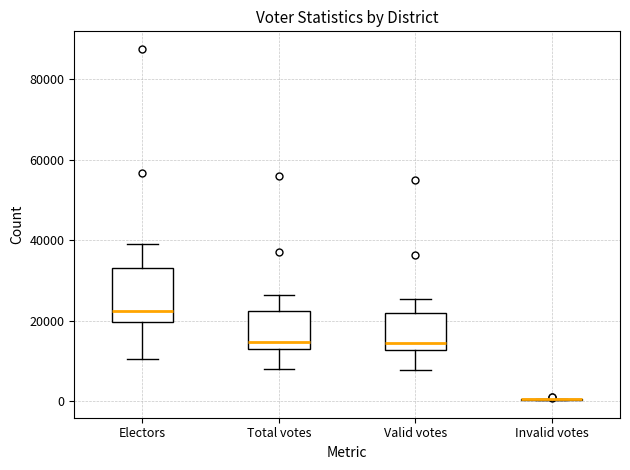

Reading left to right, transcribe this box plot: for each box, give where its median line is, the range the box spans, and where its two whiskers end, as read against the y-axis. The values are not printed on the chart, so give them approximately, as read against the axis.

Electors: median 22000, box 20000 to 34000, whiskers 10000 to 40000
Total votes: median 14000, box 12000 to 22000, whiskers 8000 to 26000
Valid votes: median 14000, box 12000 to 22000, whiskers 8000 to 26000
Invalid votes: box collapsed to a line at 0, whiskers 0 to 0